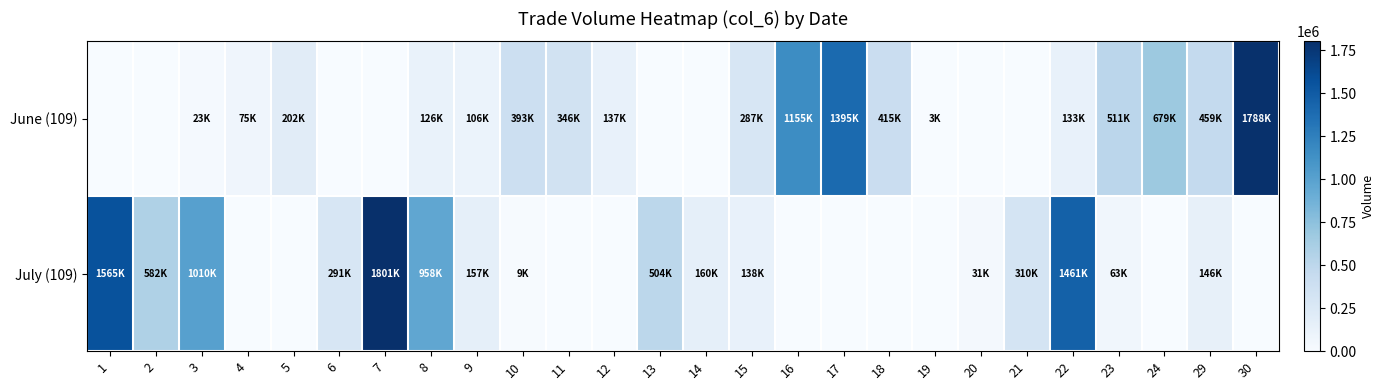

What is the spread (max minus min) of values at 14?

160670